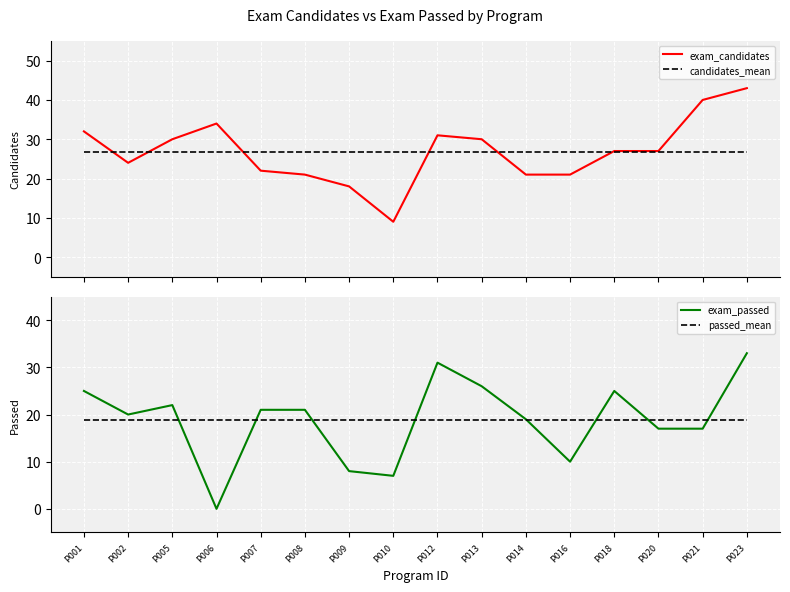

True or false: candidates_mean and passed_mean intersect in this chart.

False